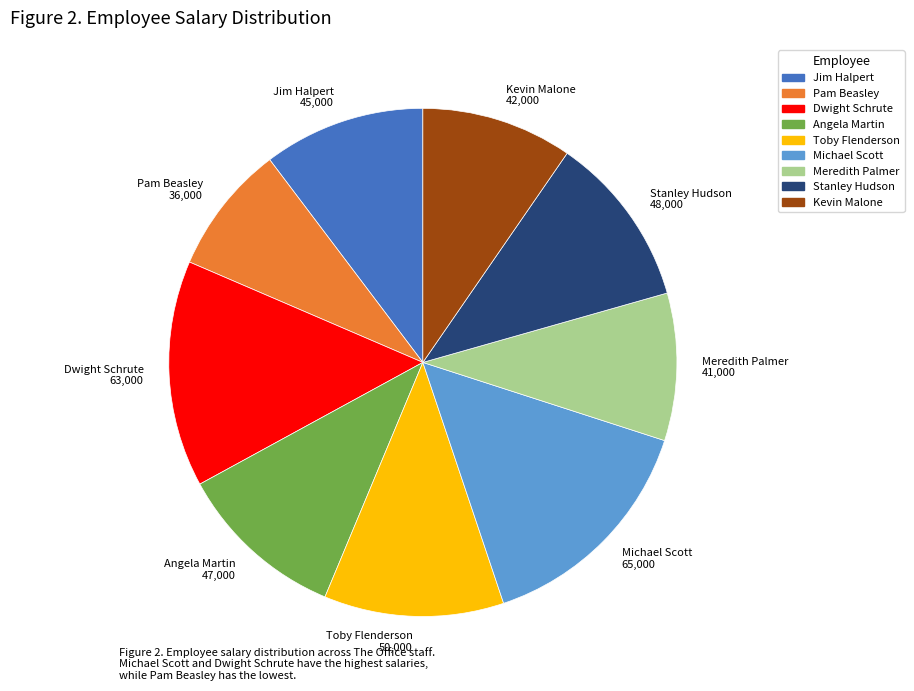

How many segments does this pie chart have?

9